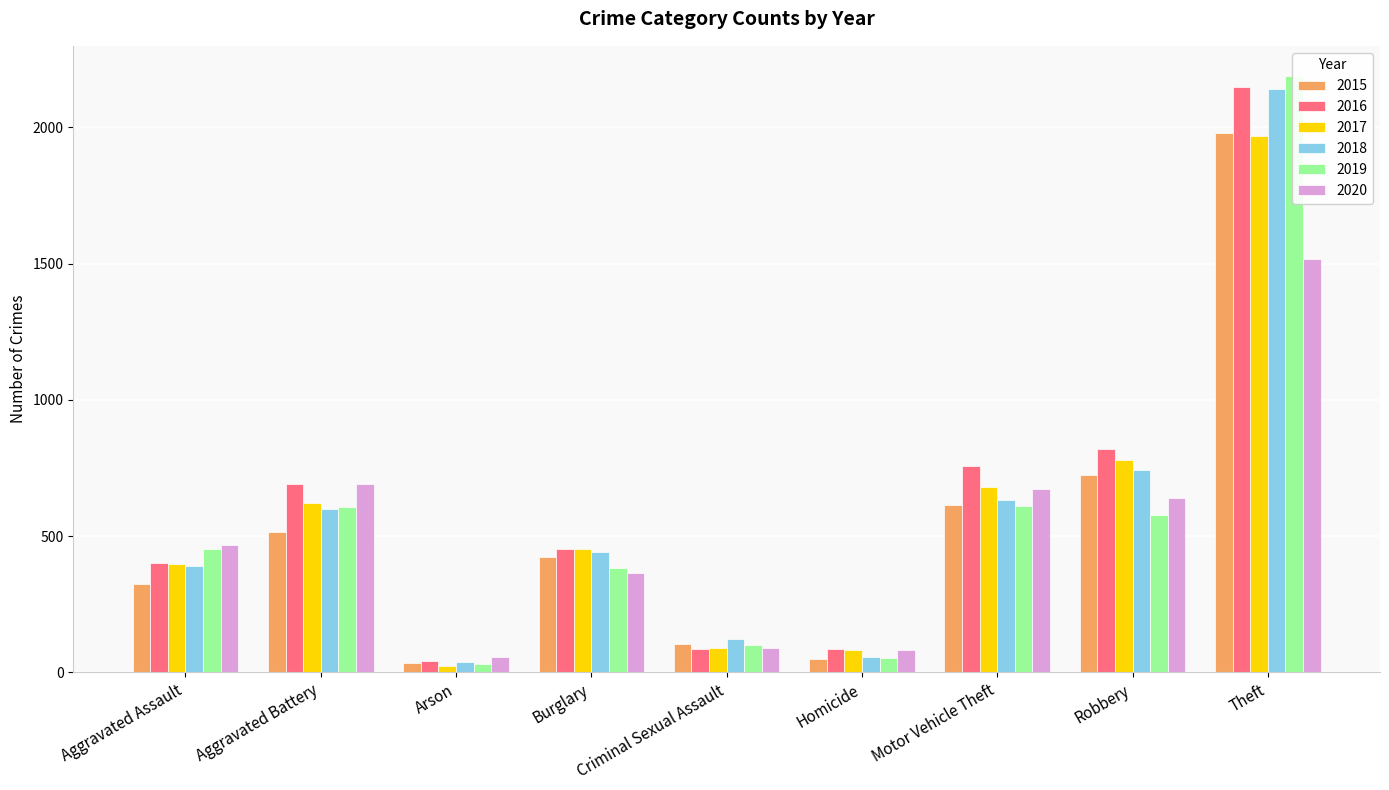

What is the label of the 4th bar from the left?

Burglary